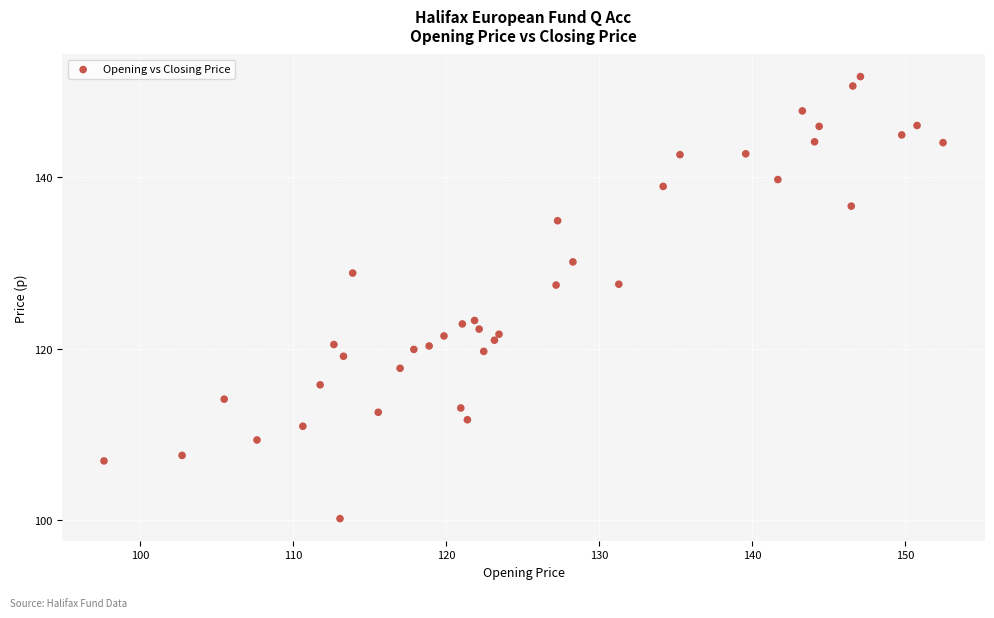

What is the range of X values (max minus min)?

54.9